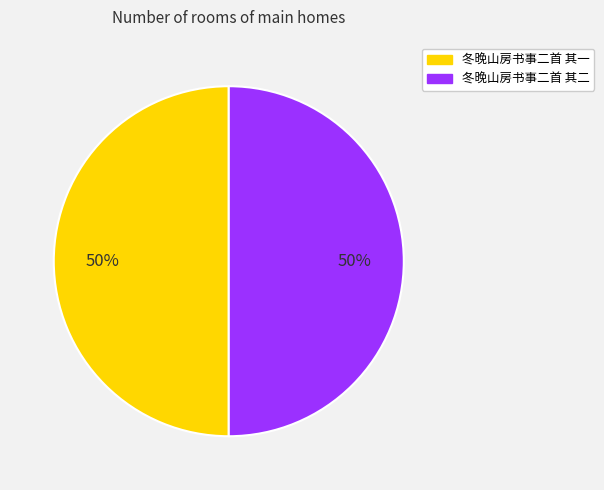

Combined, do 冬晚山房书事二首 其二 and 冬晚山房书事二首 其一 account for over 50%?

Yes